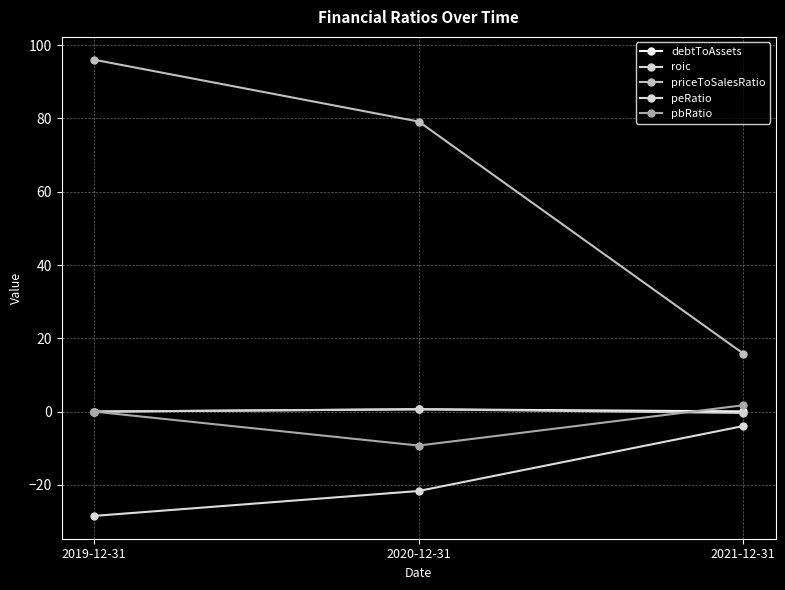

What is the difference between the pbRatio values at 2021-12-31 and 2019-12-31?

1.7